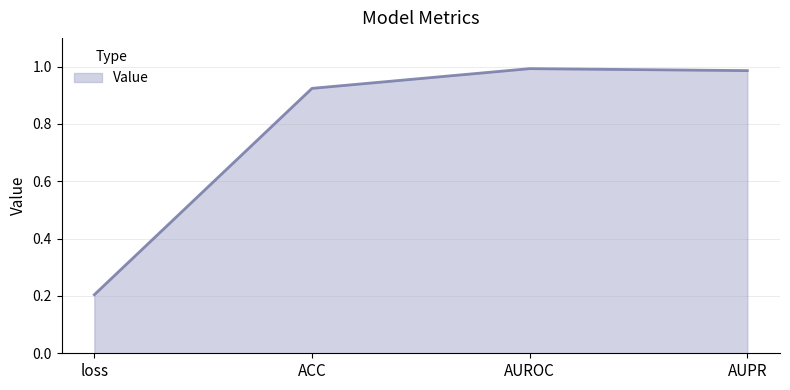

The value at AUROC is 1.0. True or false?

True